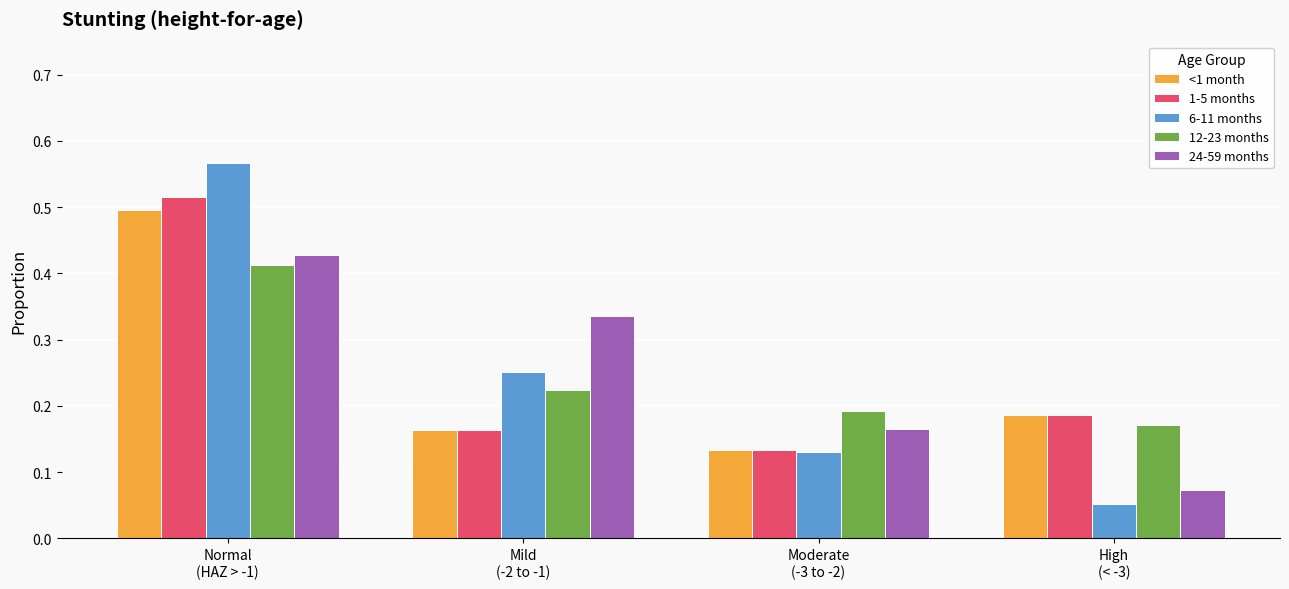

At how many categories does at least one series exceed 0?

4